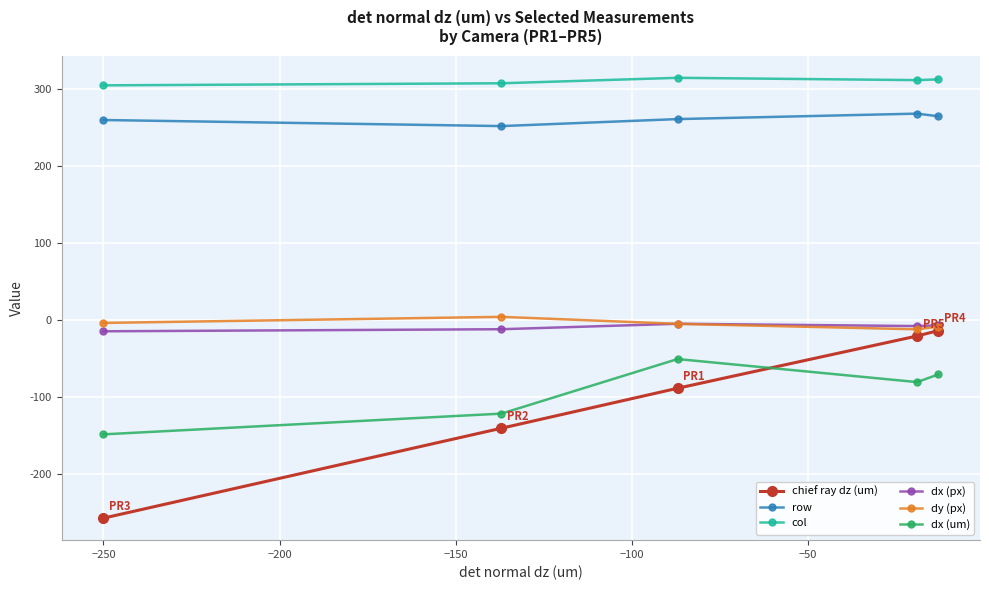

How many values in the dx (um) series are below -81?

2